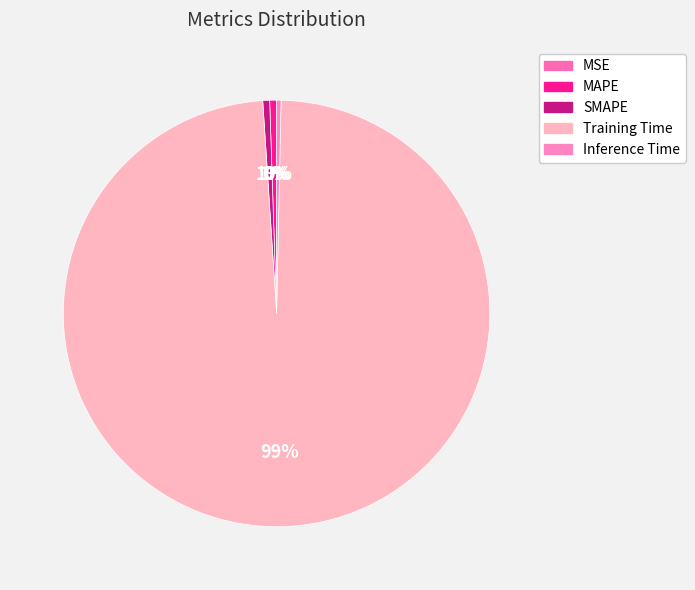

Which category has the biggest portion of the pie?

Training Time